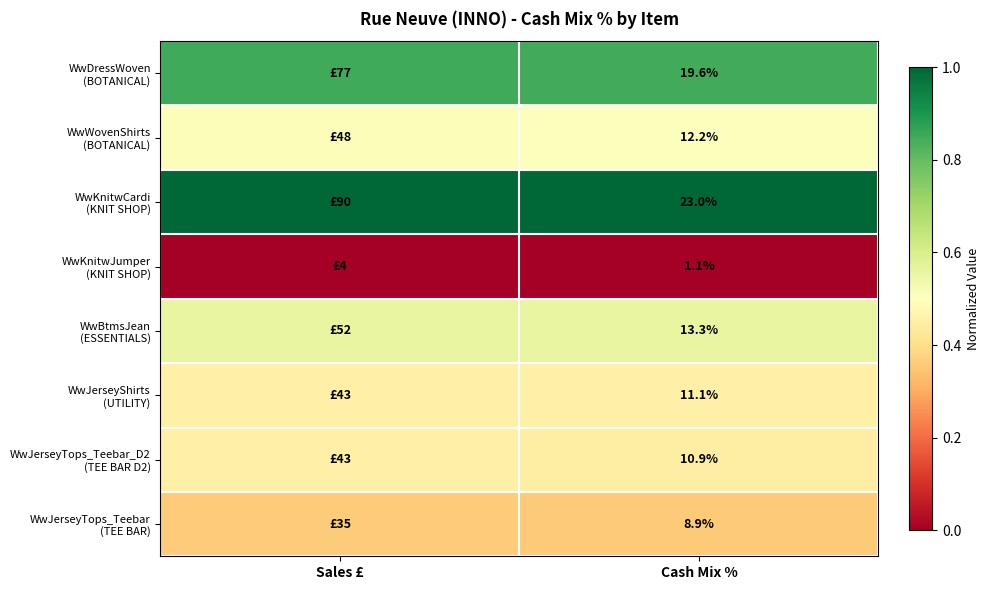

Rank the series by their maximum value, from lowest to highest.

WwKnitwJumper (KNIT SHOP), WwJerseyTops_Teebar (TEE BAR), WwJerseyTops_Teebar_D2 (TEE BAR D2), WwJerseyShirts (UTILITY), WwWovenShirts (BOTANICAL), WwBtmsJean (ESSENTIALS), WwDressWoven (BOTANICAL), WwKnitwCardi (KNIT SHOP)